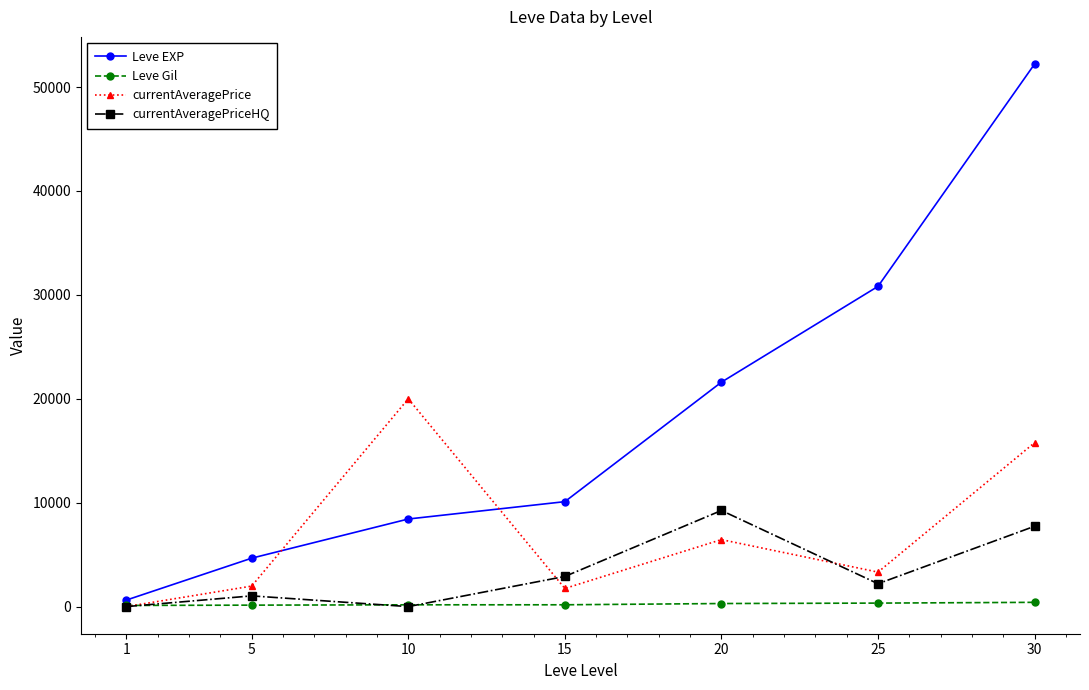

How many lines are shown in the chart?

4